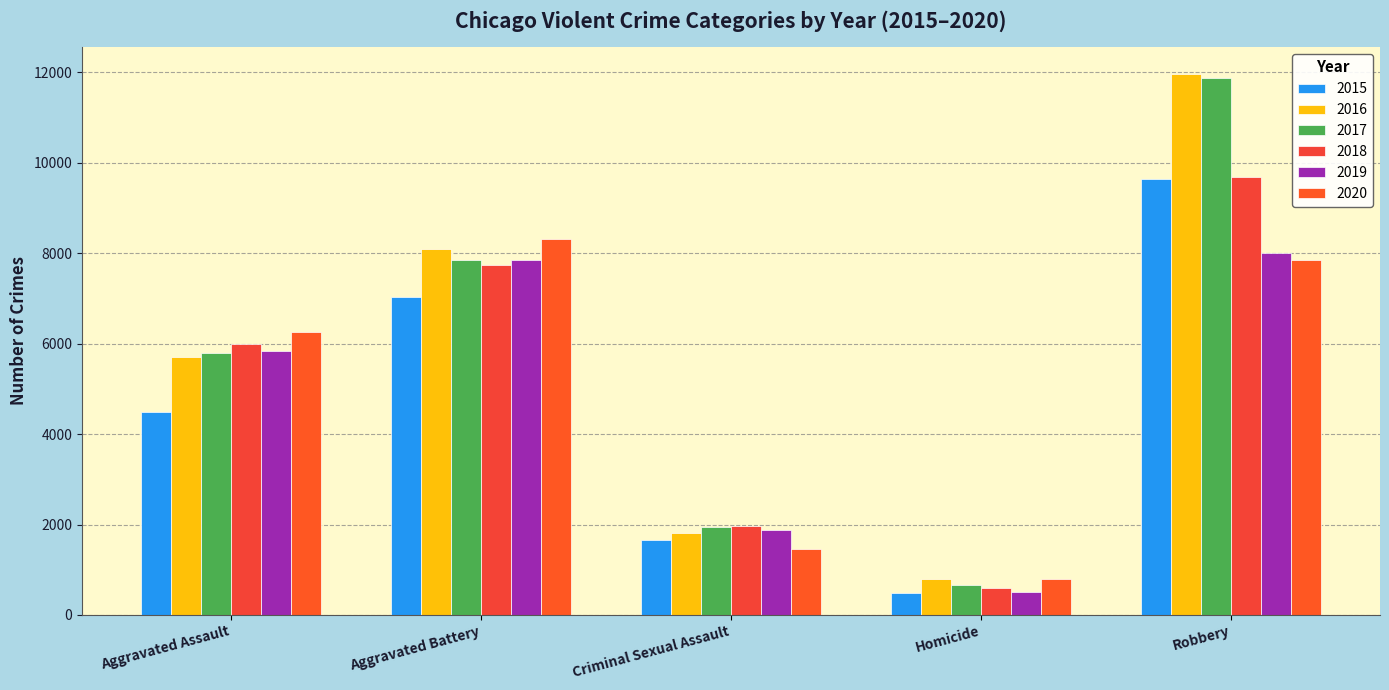

Count the 2017 values in the range 1940 to 7845.

3